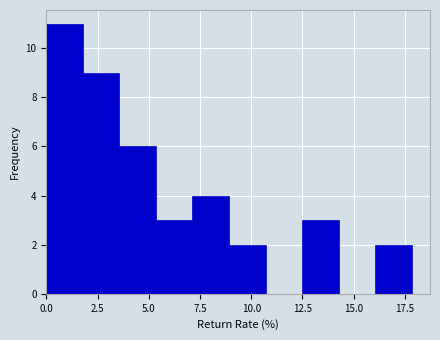

Read against the x-axis, roughly where is the centre of the tallest bar?

1.0